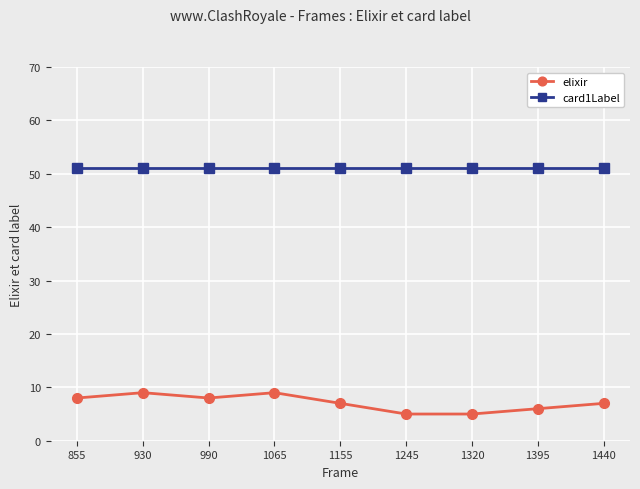

Which series has the largest range (max minus min)?

elixir